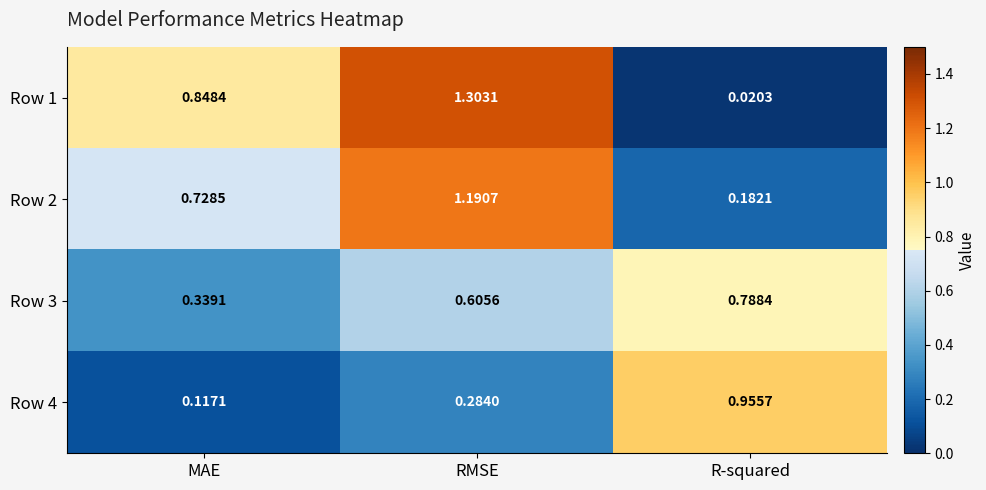

At which category does the chart reach its minimum across all series?

R-squared